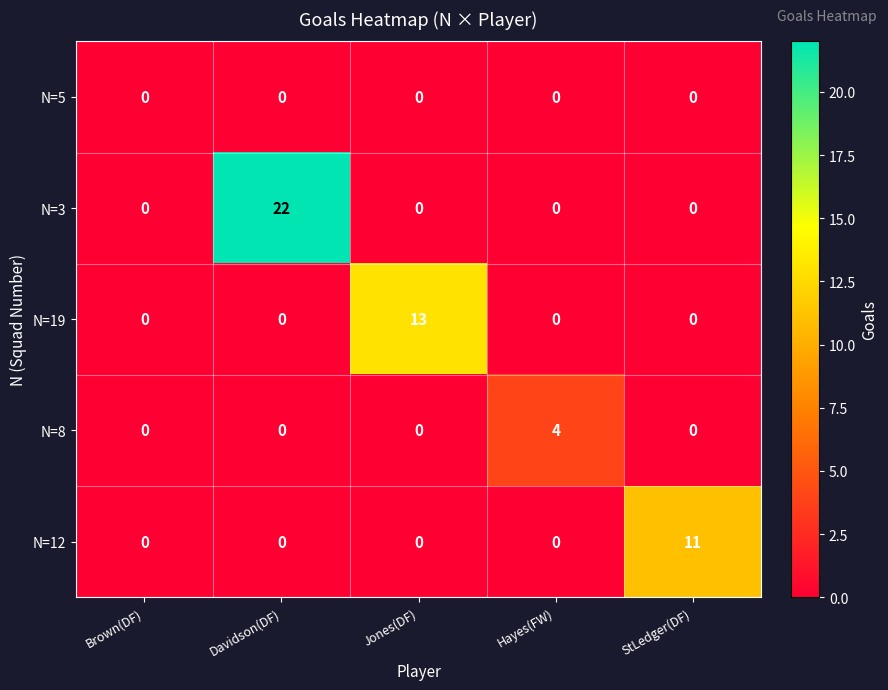

Rank the series by their maximum value, from lowest to highest.

N=5, N=8, N=12, N=19, N=3